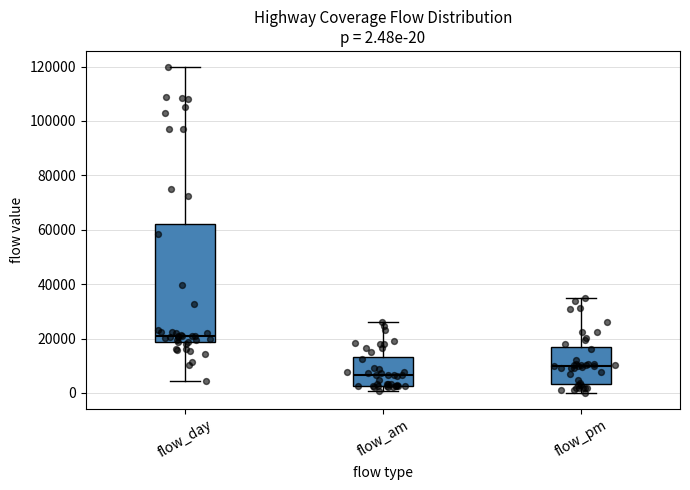

Which box's median line is the lowest?

flow_am